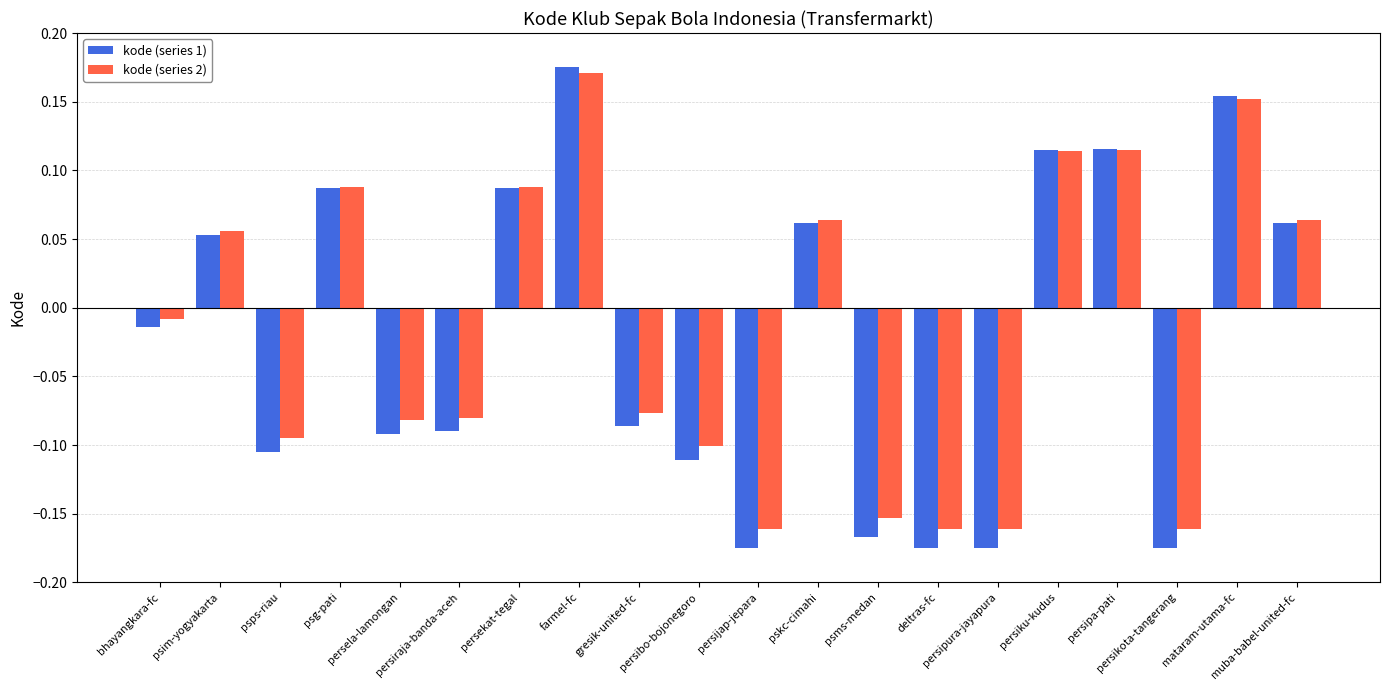

True or false: kode (series 1) has a value of 0.1 at mataram-utama-fc.

False